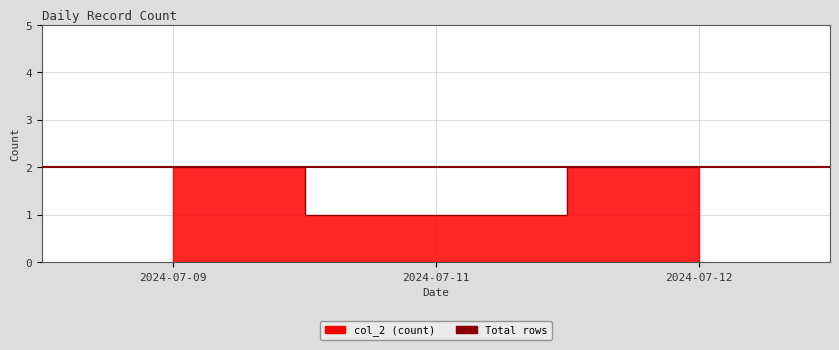

Rank the categories by value from lowest to highest.

2024-07-11, 2024-07-09, 2024-07-12